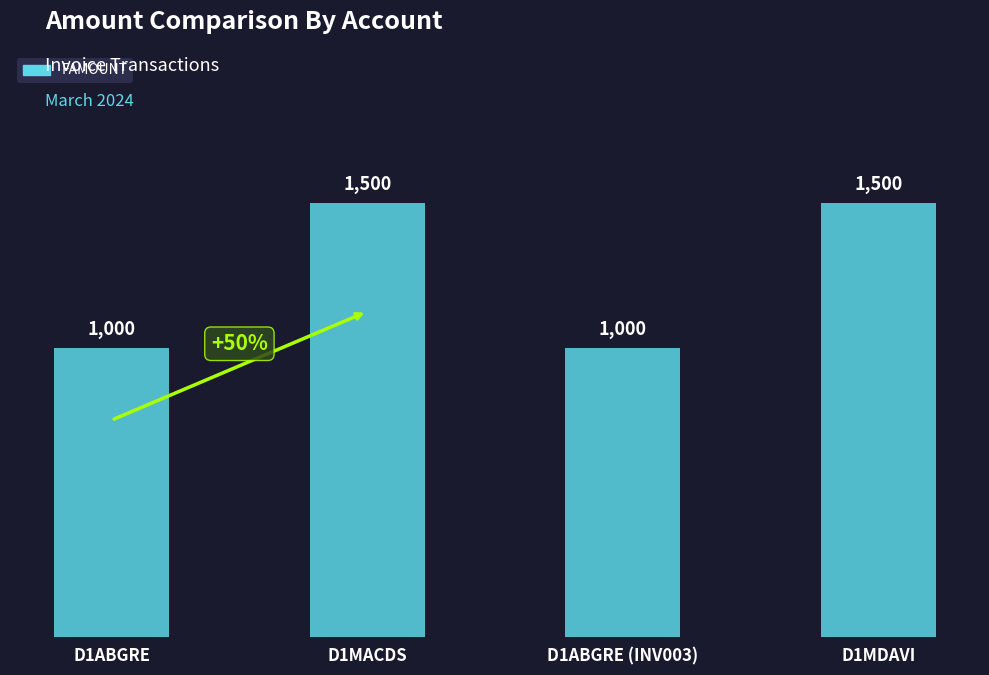

Reading left to right, transcribe all the data shown in this chart.

1000	1500	1000	1500